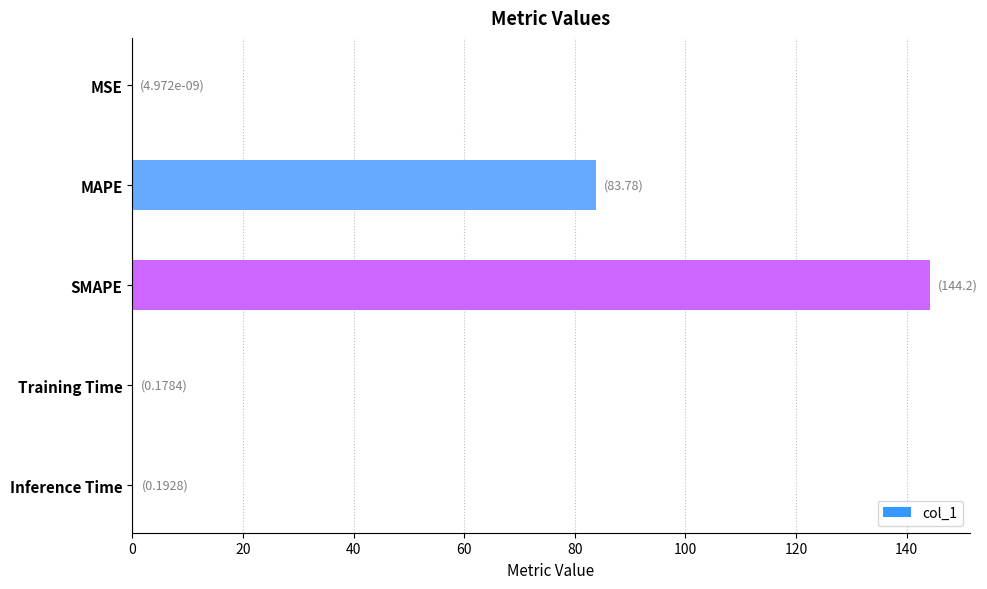

At which category does the chart reach its peak across all series?

SMAPE